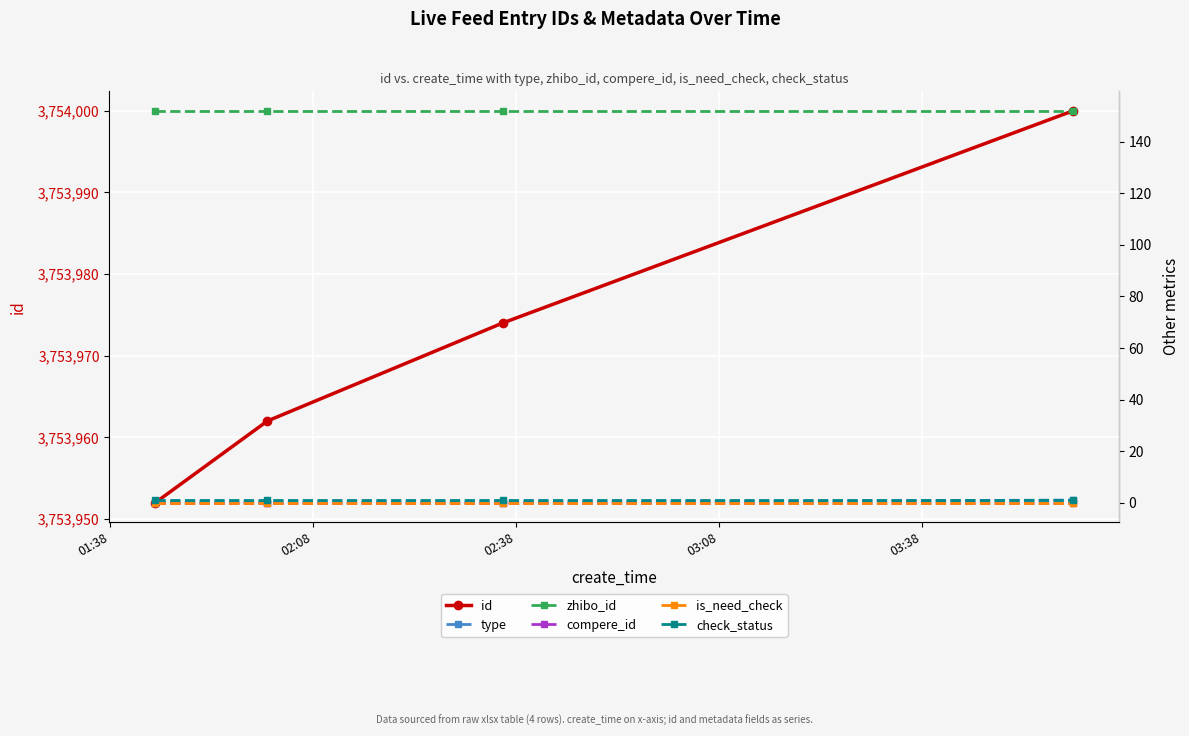

Count the number of categories in the chart.

4